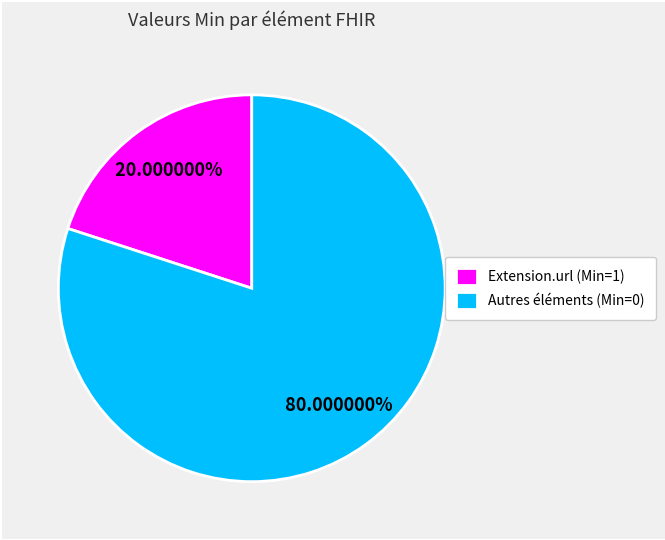

Which category accounts for the majority?

Autres éléments (Min=0)